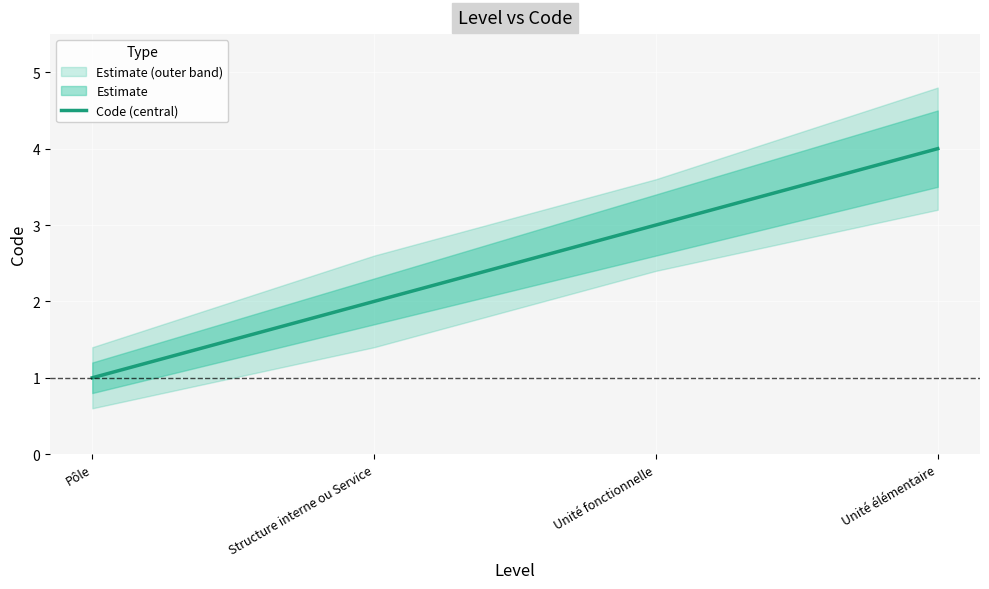

What is the greatest value displayed?

4